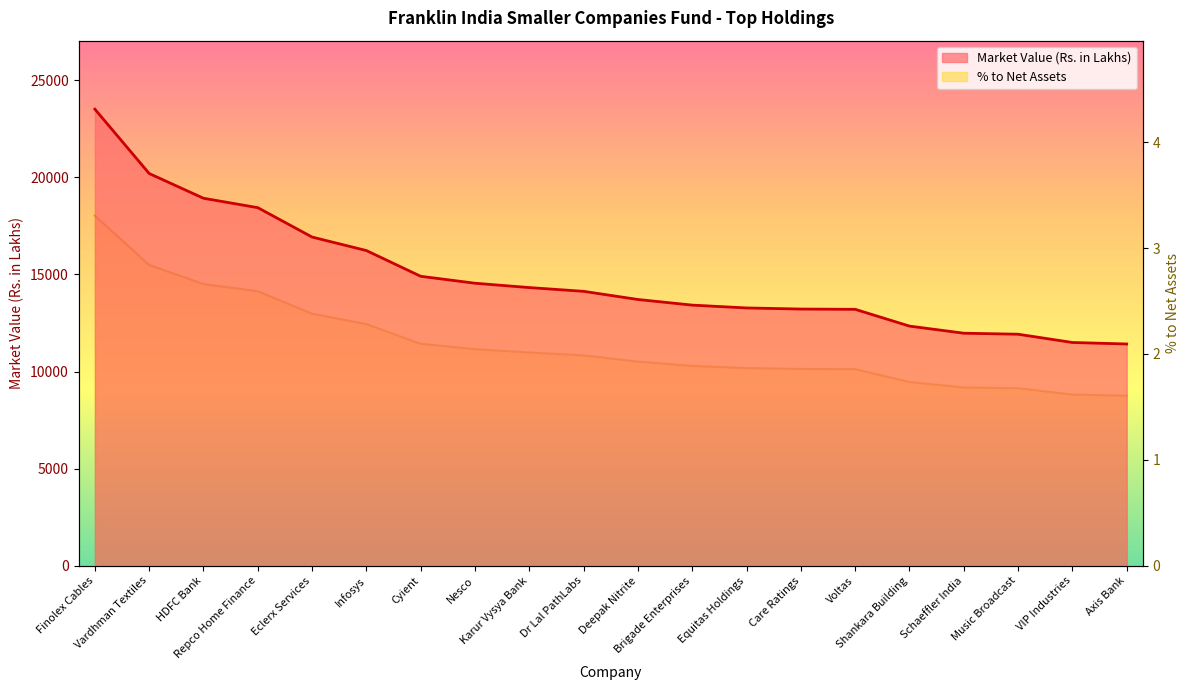

What is the label of the 14th point from the left?

Care Ratings